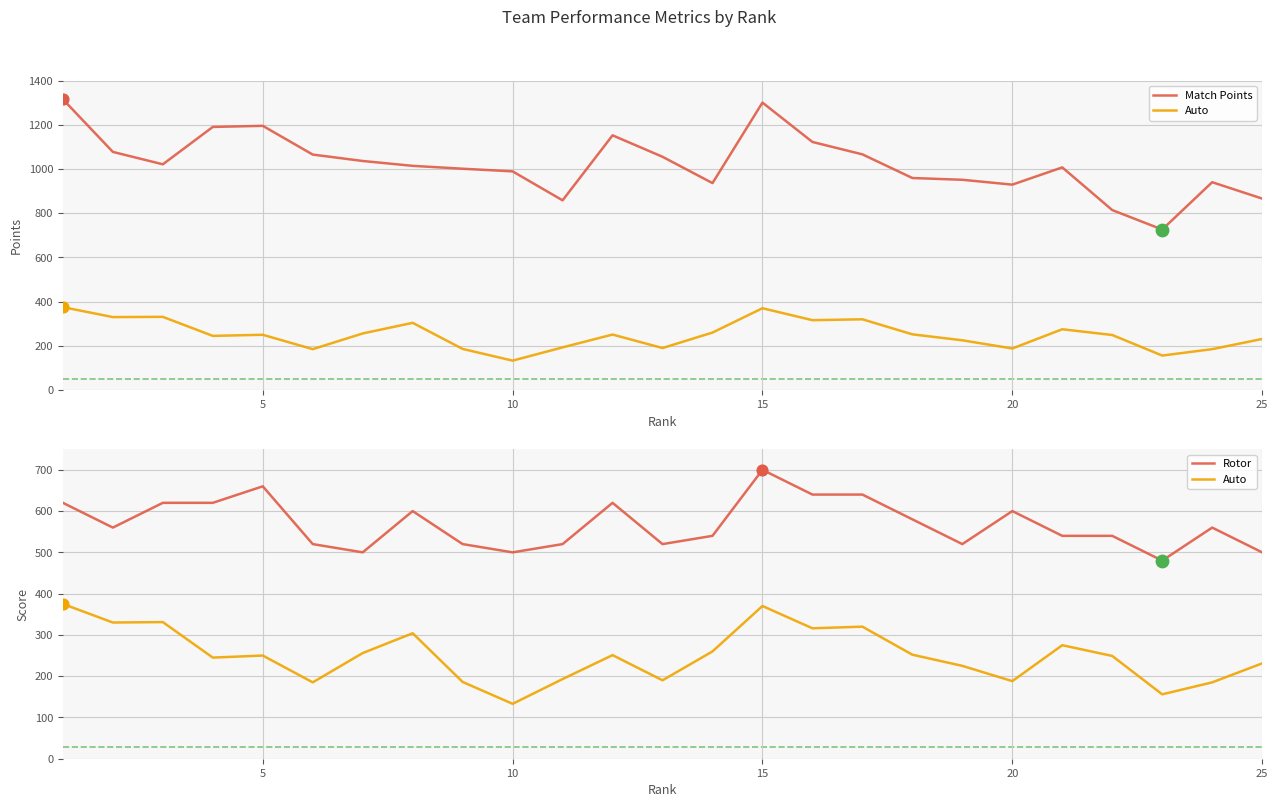

At how many categories does at least one series exceed 716?

25